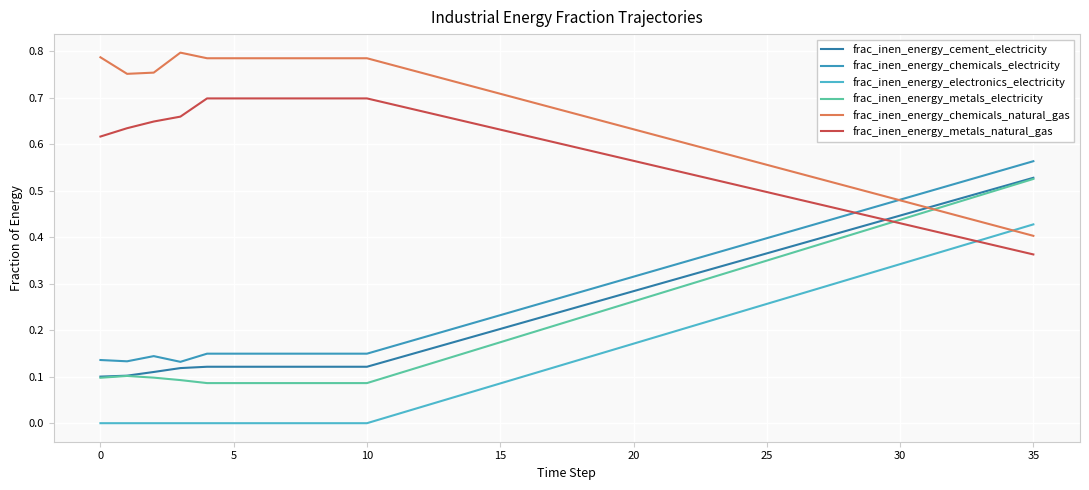

Which series has the largest total across all categories?

frac_inen_energy_chemicals_natural_gas